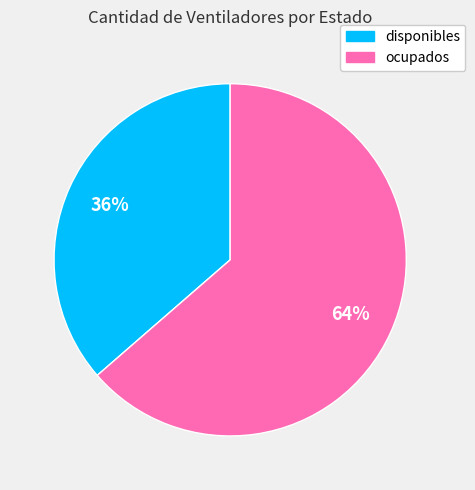

Do ocupados and disponibles together represent more than half of the pie?

Yes